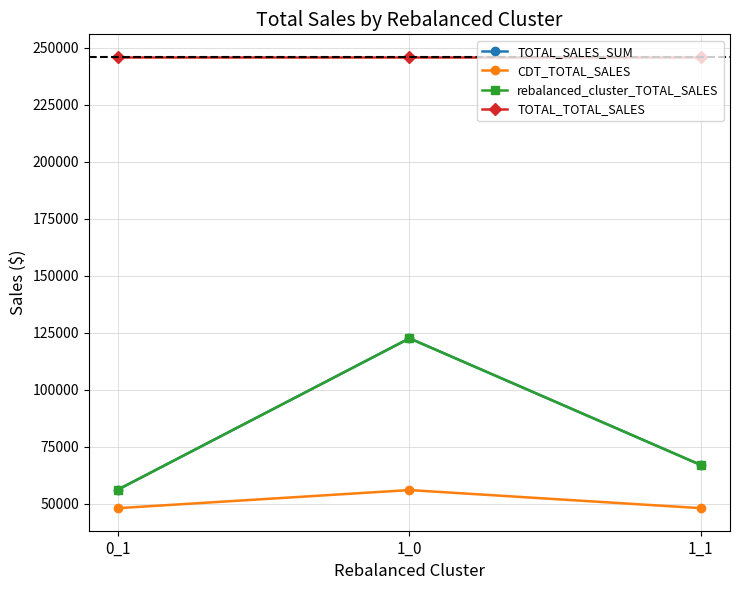

Is this an area chart (filled region under the line)?

No